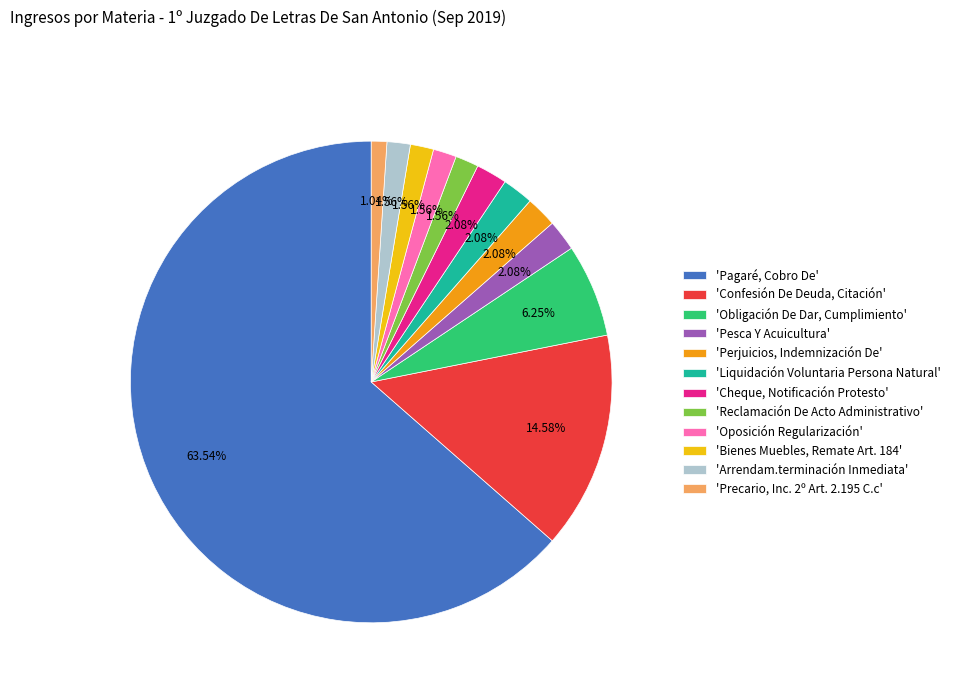

Which has a higher value, 'Confesión De Deuda, Citación' or 'Oposición Regularización'?

'Confesión De Deuda, Citación'